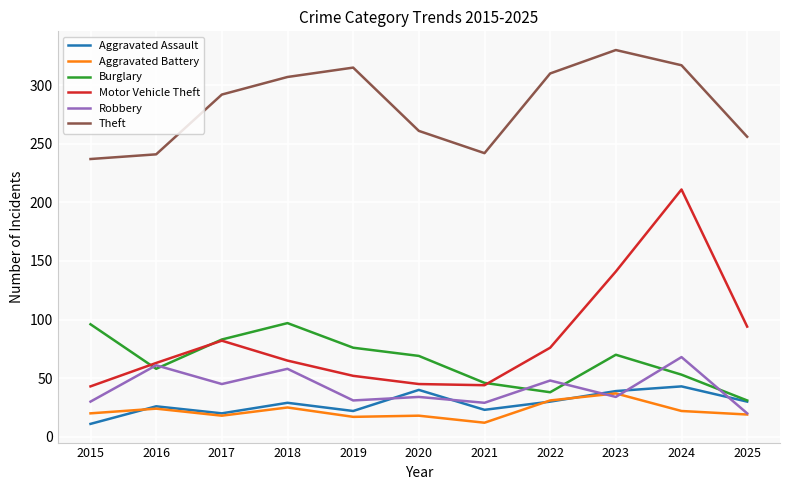

Between 2015 and 2021, which series saw the biggest shift?

Burglary